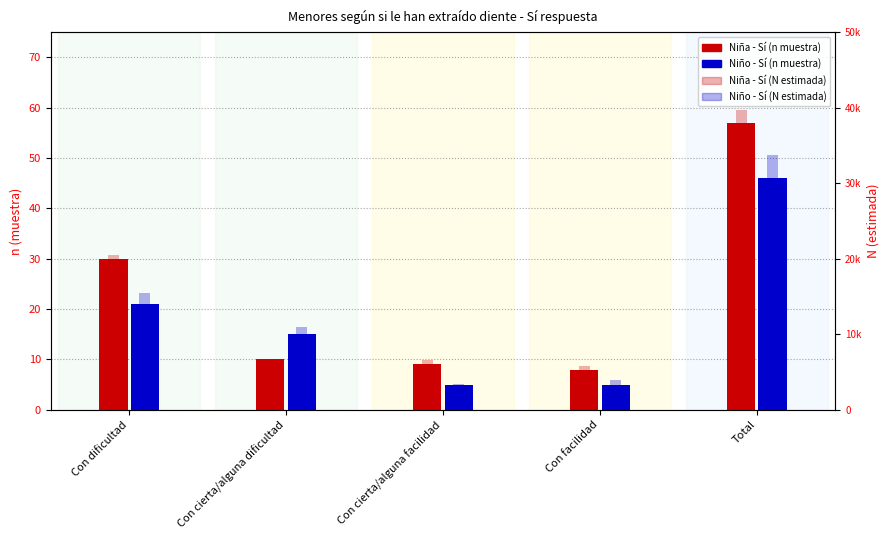

What is the difference between the maximum and minimum values in the Niño Sí (n muestra) series?

41